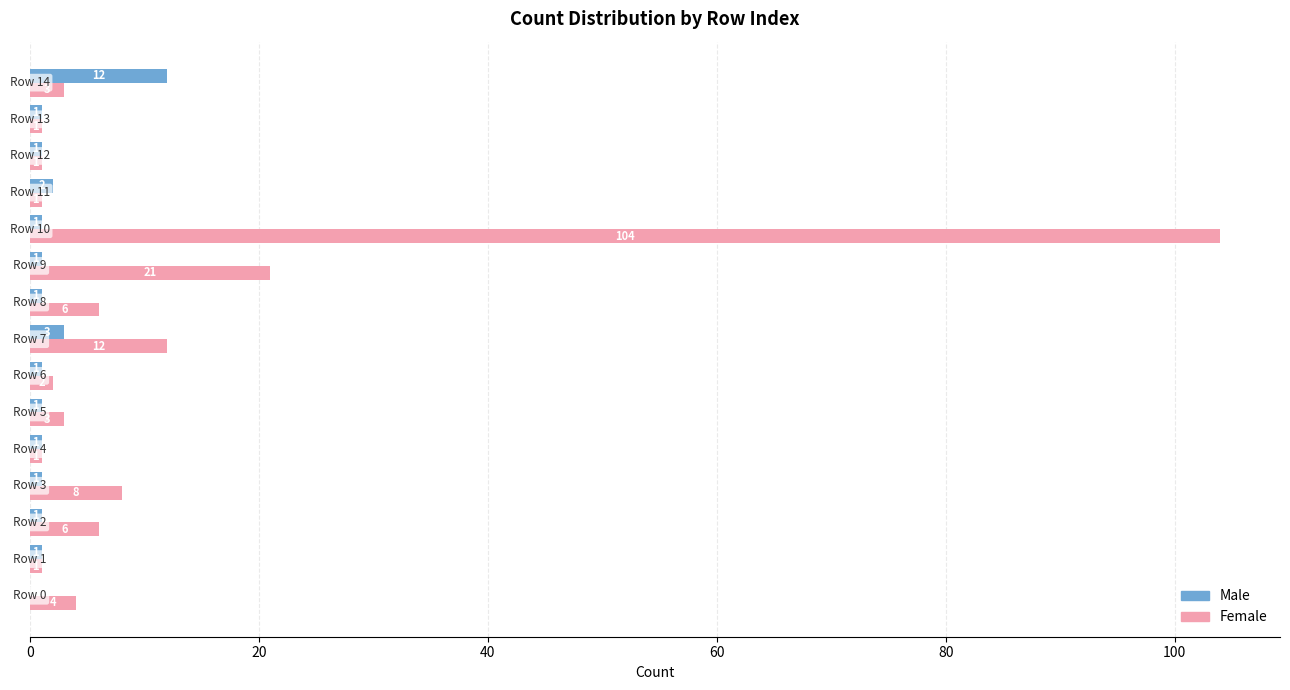

Count the number of data series in this chart.

2